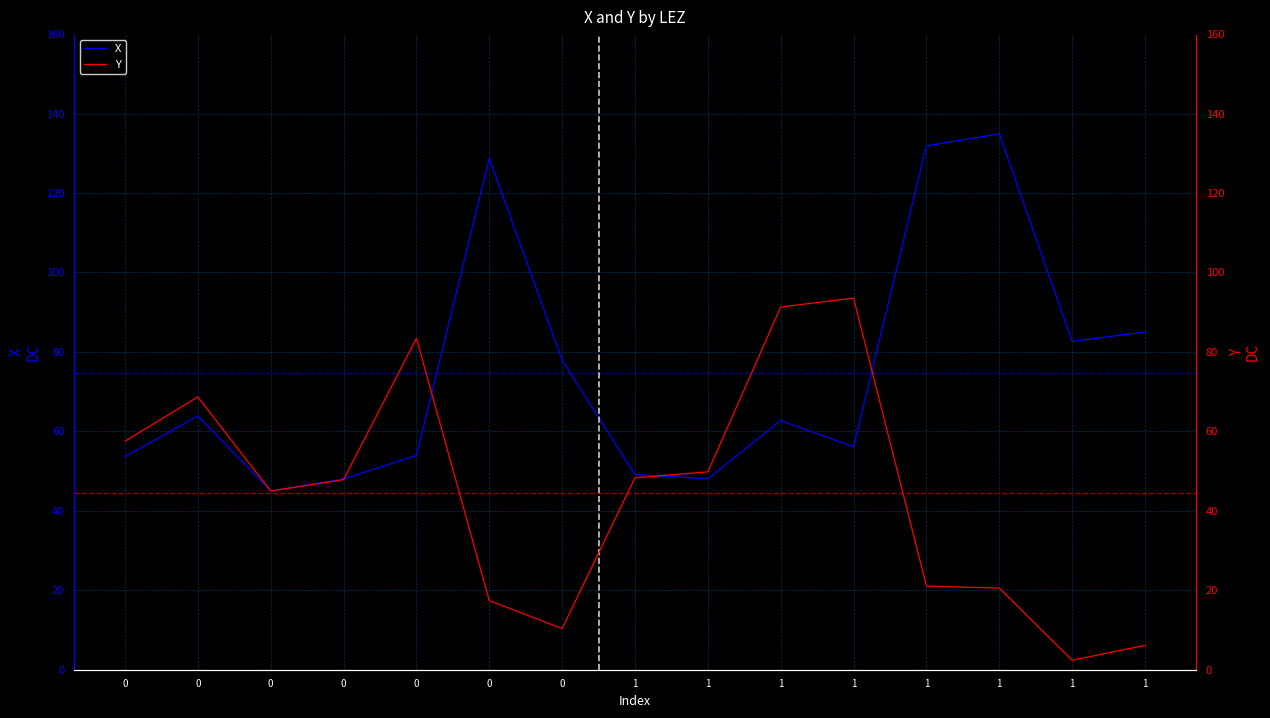

Which category has the highest value in the X series?

1